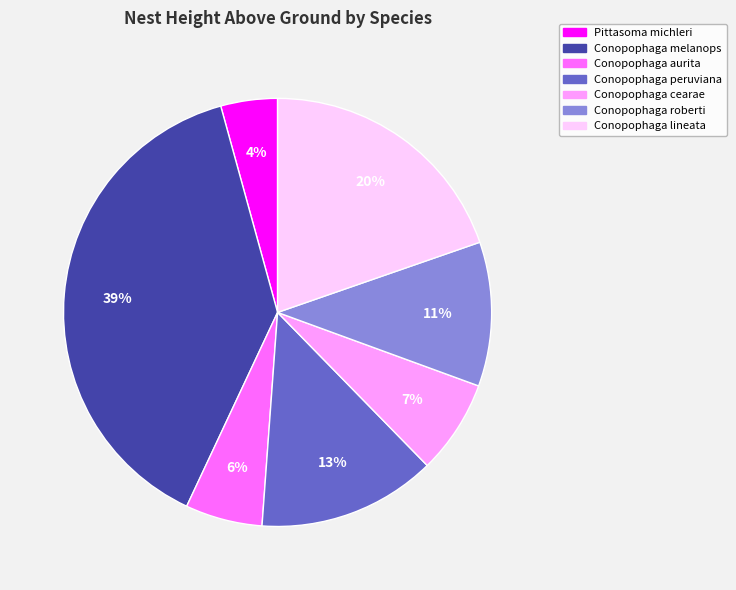

Is there a majority slice in this chart?

No